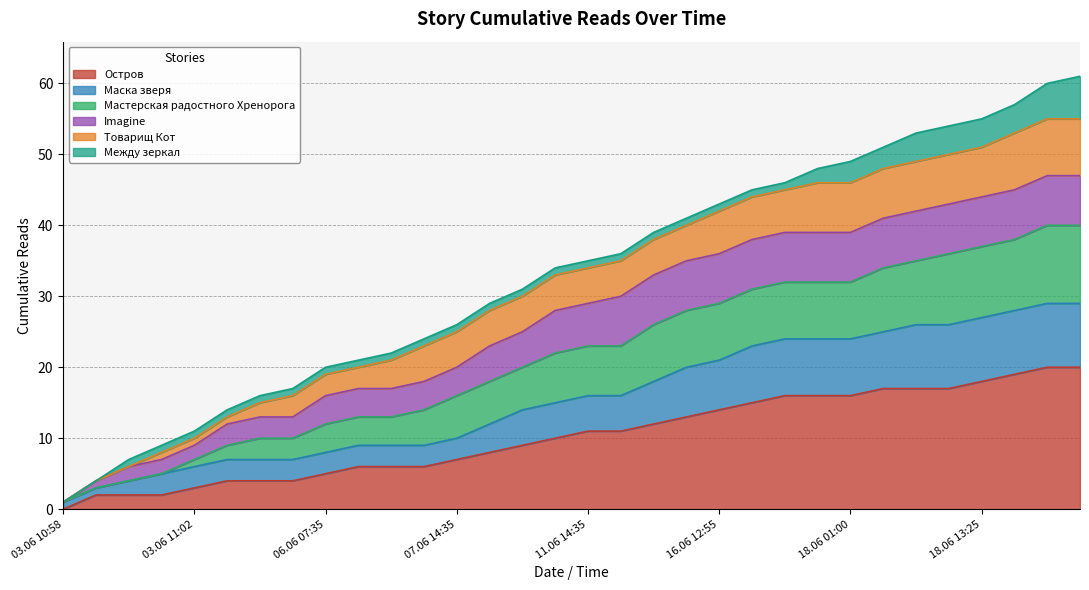

What is the highest value of the Остров series?

20